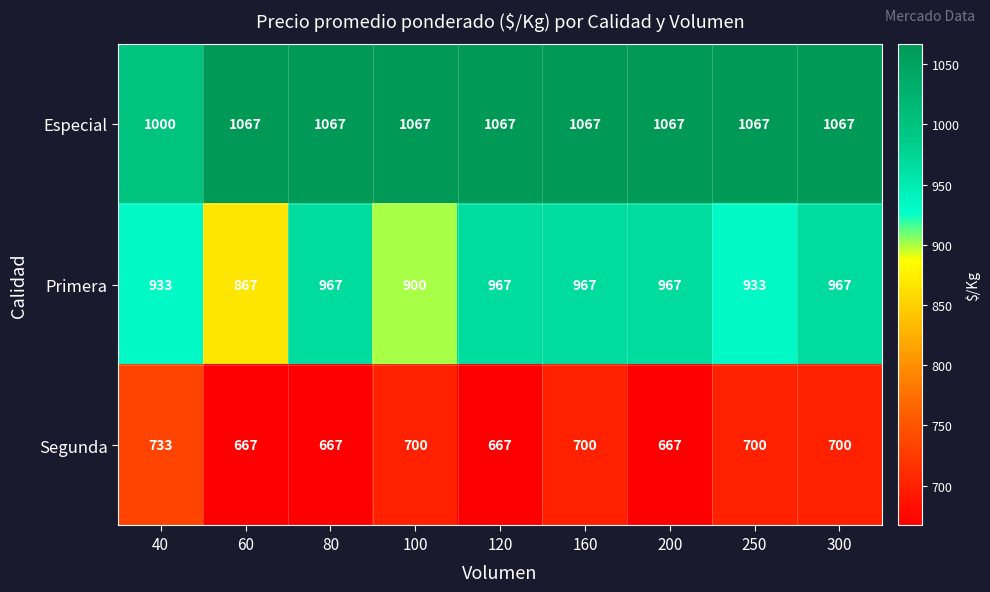

Reading right to left, what are all the values shown in this chart?

Especial: 300=1067	250=1067	200=1067	160=1067	120=1067	100=1067	80=1067	60=1067	40=1000
Primera: 300=967	250=933	200=967	160=967	120=967	100=900	80=967	60=867	40=933
Segunda: 300=700	250=700	200=667	160=700	120=667	100=700	80=667	60=667	40=733